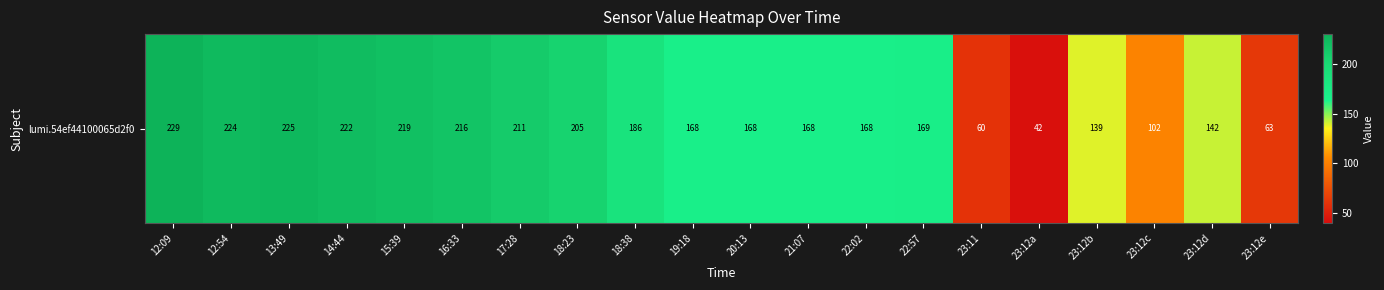

What is the difference between the values at 19:18 and 23:12d?

26